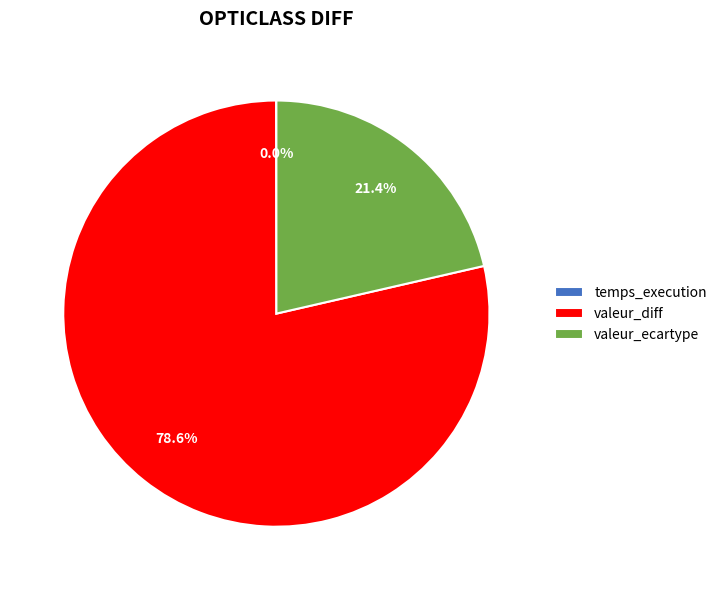

What percentage do valeur_ecartype and valeur_diff together represent?

100.0%